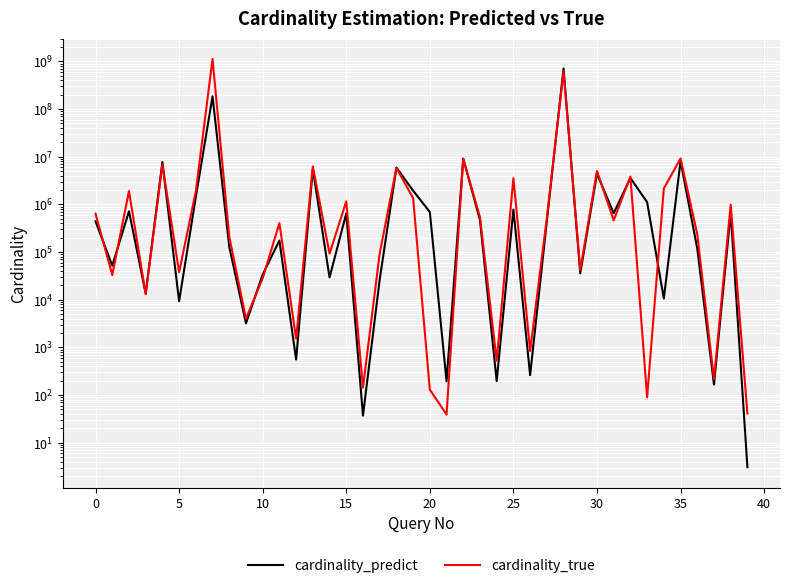

Which series has the largest total across all categories?

cardinality_true